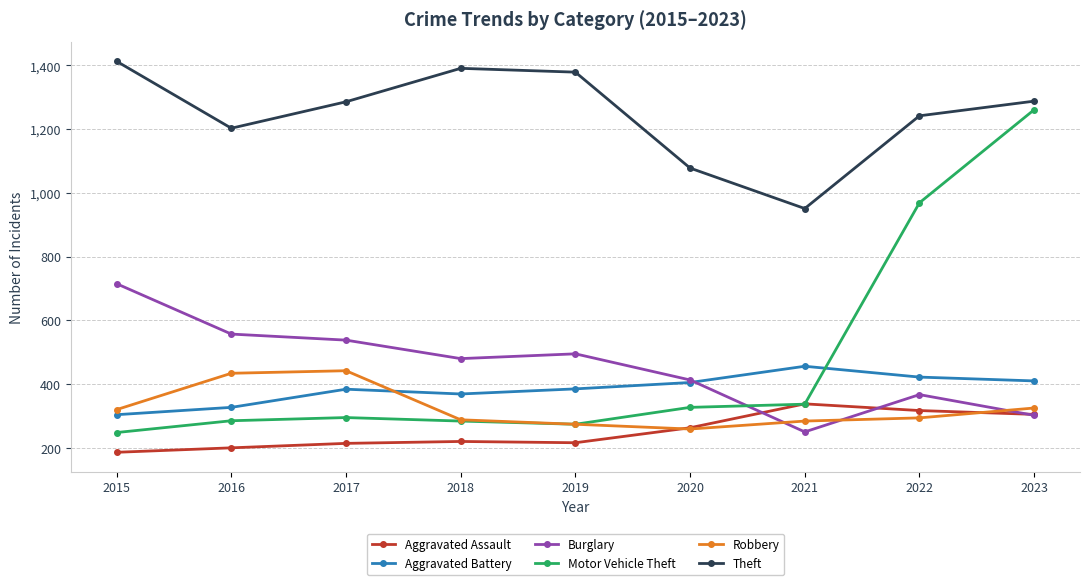

What is the value of the Robbery point at the 8th from the left?

294